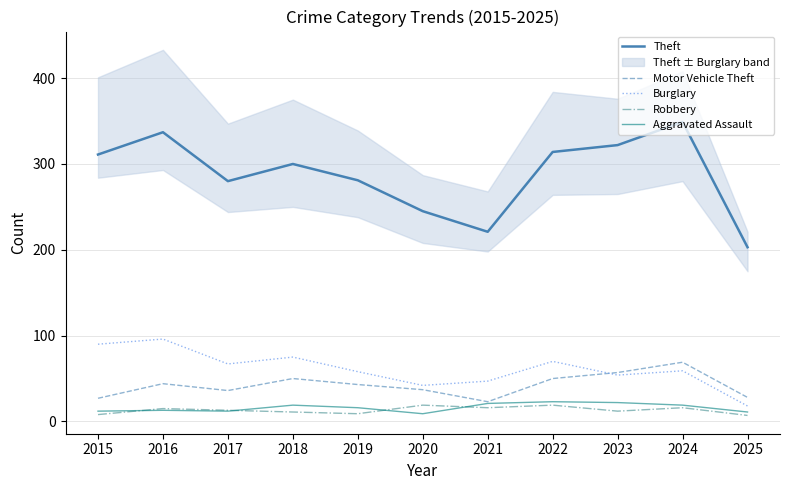

True or false: Burglary has a value of 96 at 2016.

True